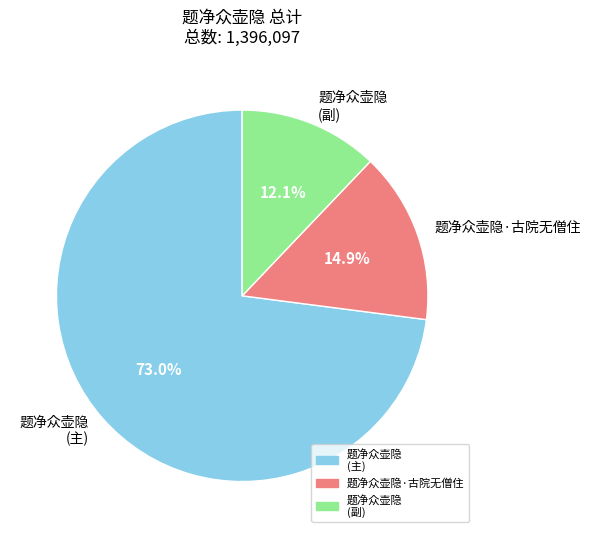

Does 题净众壶隐·古院无僧住 account for over 50% of the chart?

No